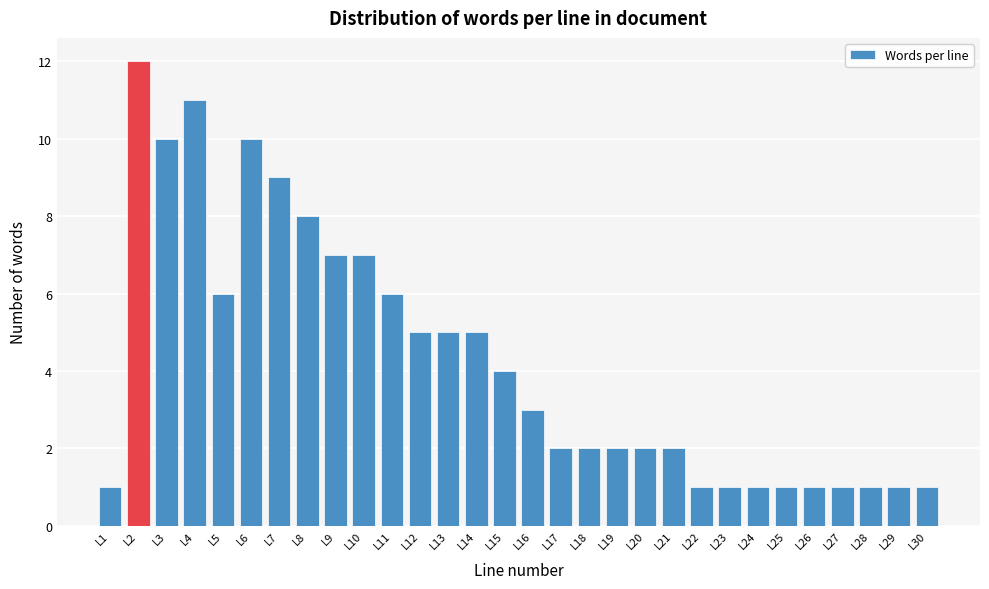

Reading left to right, transcribe all the data shown in this chart.

1	12	10	11	6	10	9	8	7	7	6	5	5	5	4	3	2	2	2	2	2	1	1	1	1	1	1	1	1	1